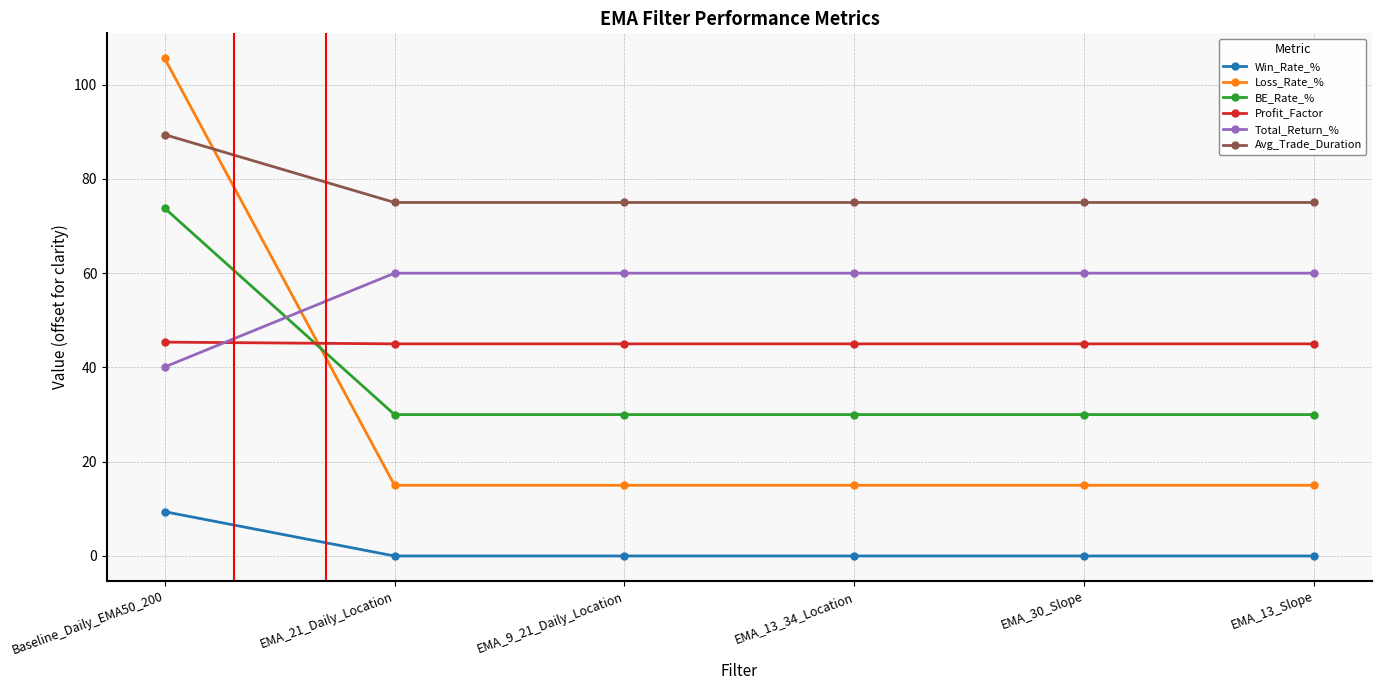

Is it true that Loss_Rate_% equals 5.0 at EMA_9_21_Daily_Location?

False